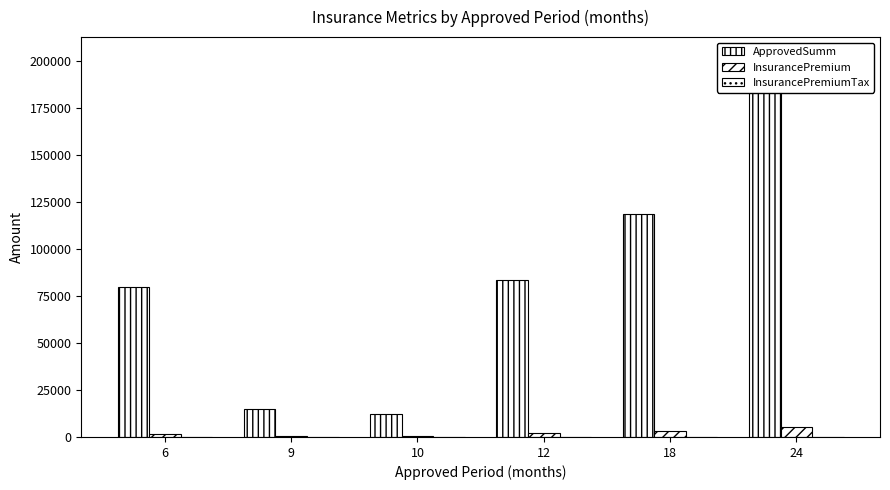

Which series has the widest spread of values?

ApprovedSumm